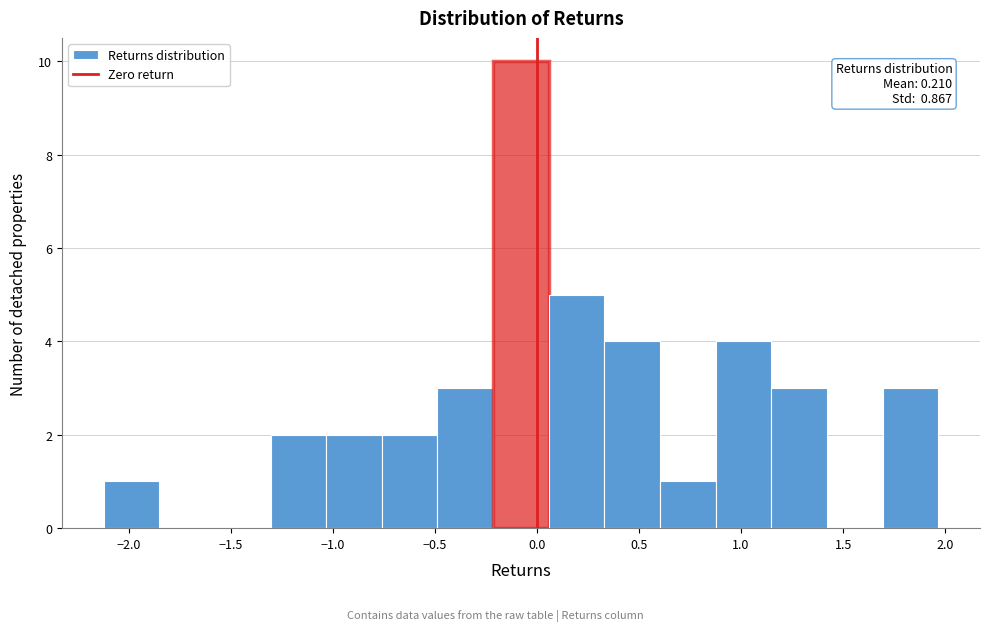

Over which range of the x-axis is the bar tallest?

-0.20 to 0.05